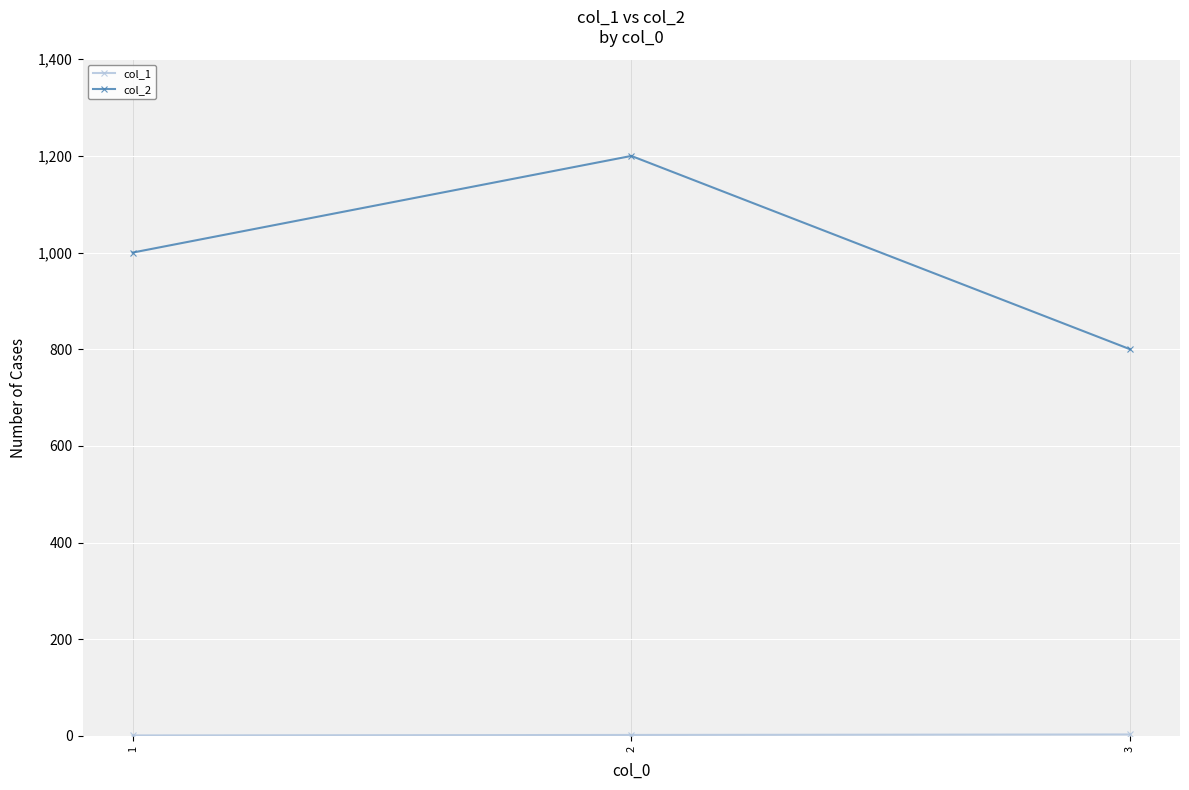

The value of col_2 at 3 is 800. True or false?

True